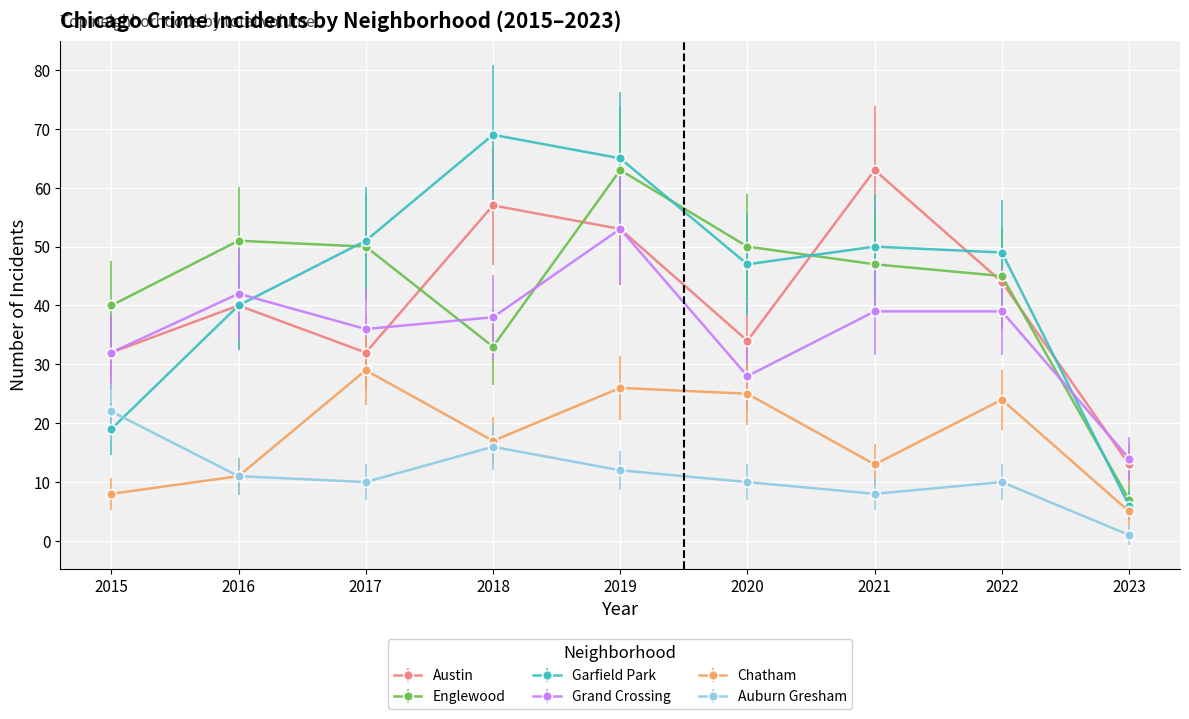

What is the value of the Auburn Gresham point at the 2nd from the left?

11